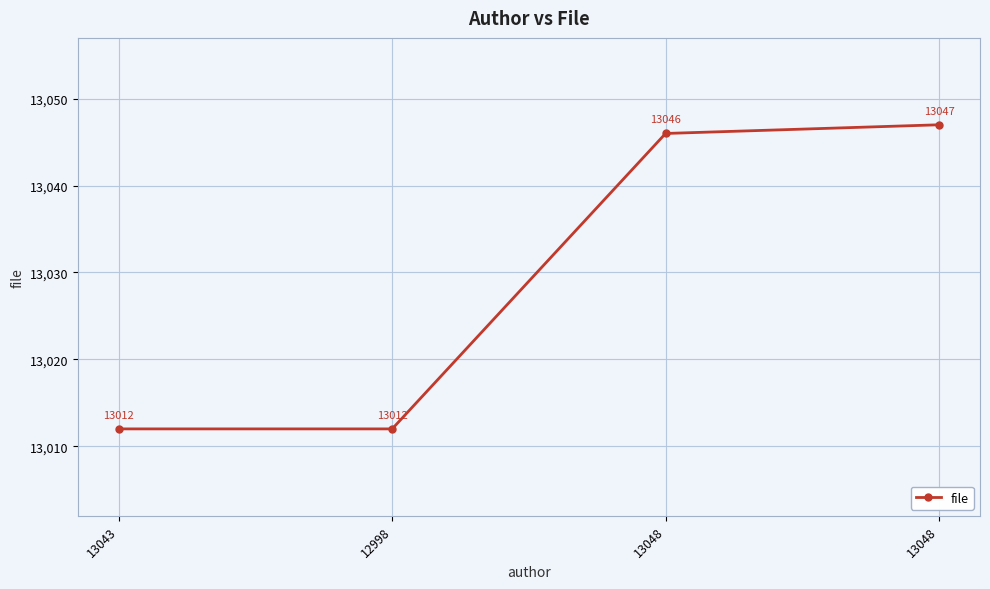

Does the chart have visible grid lines?

Yes